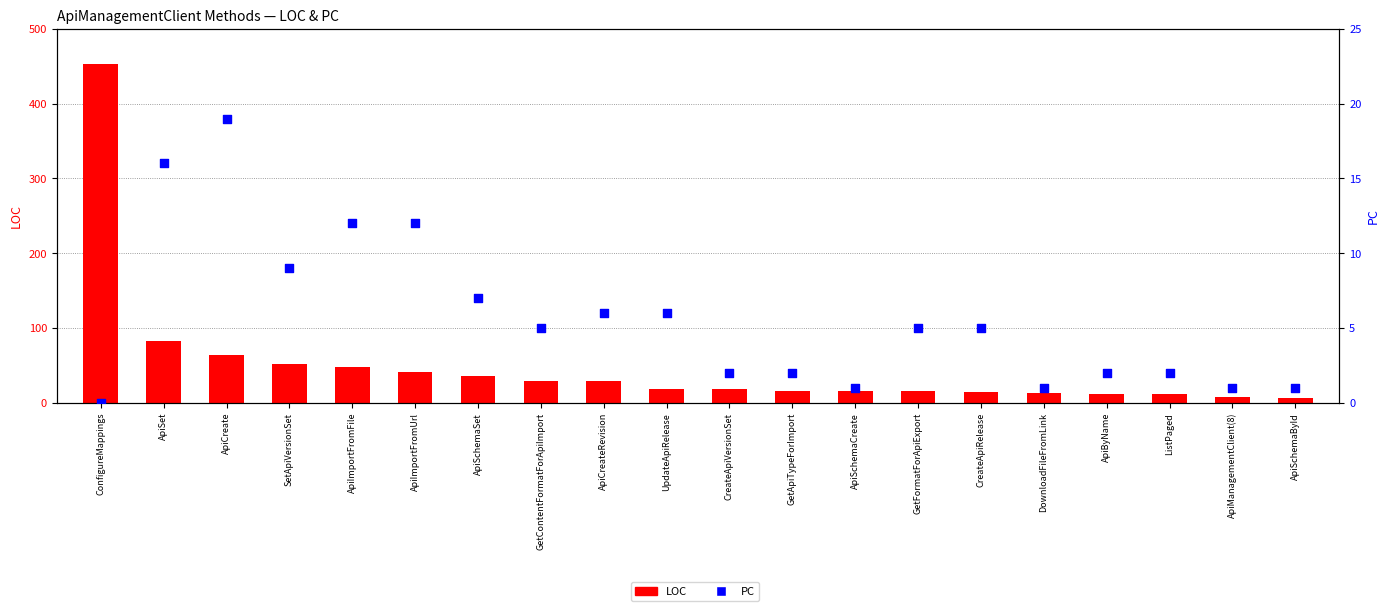

Which series contains the highest Y value?

LOC